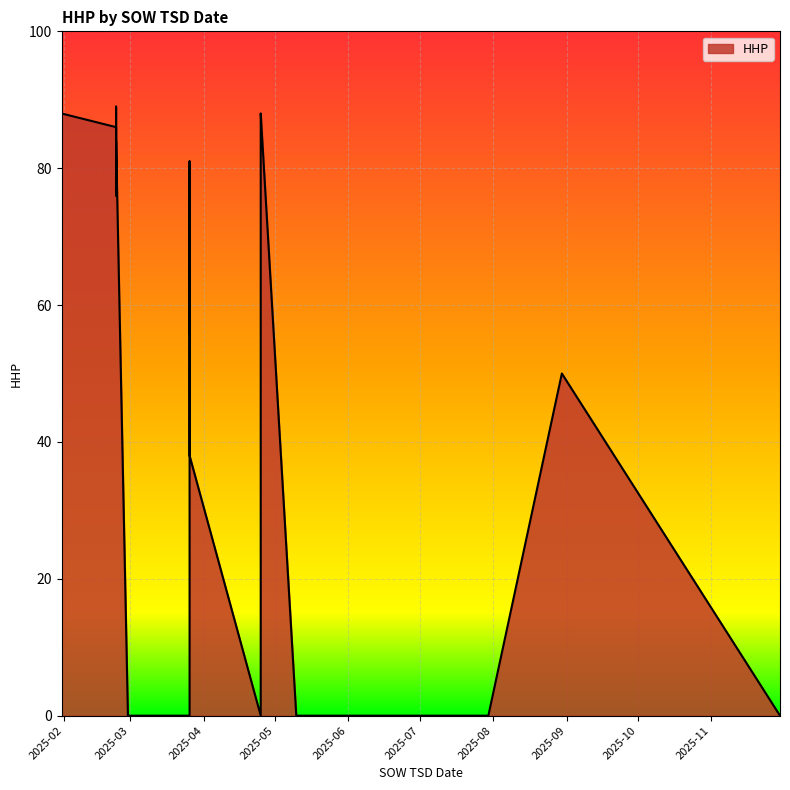

What is the label of the 11th point from the right?

2025-02-23